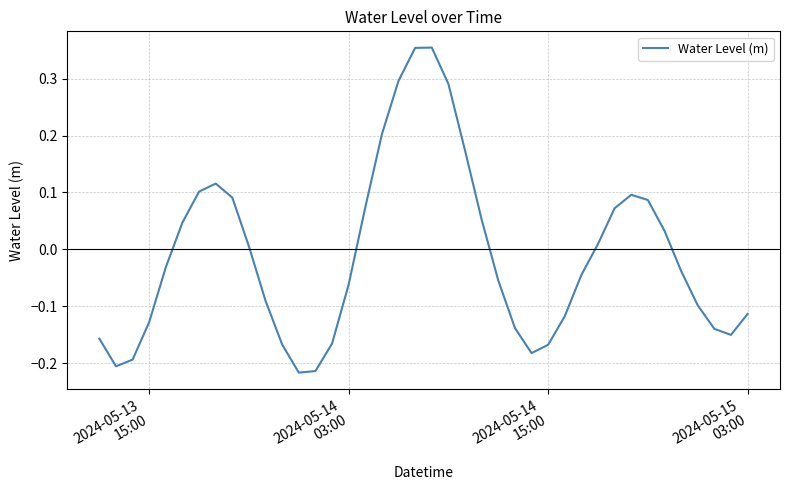

What is the difference between the maximum and minimum values?

0.6